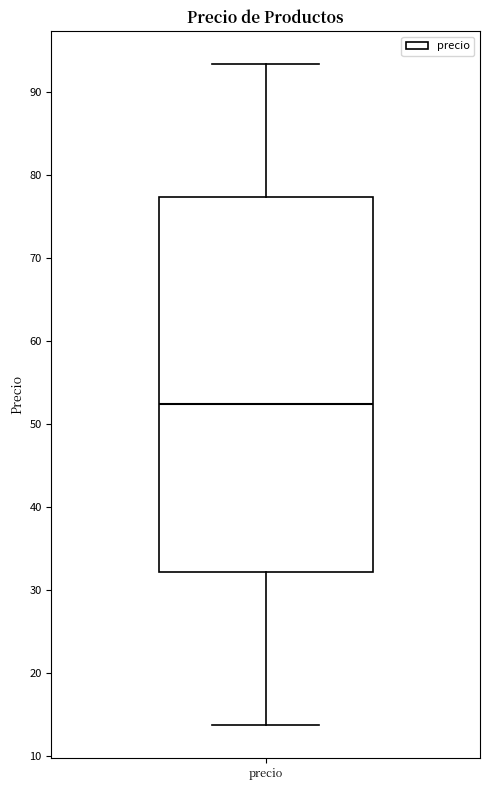

Transcribe this box plot: give where the median line is, the range the box spans, and where the two whiskers end, as read against the y-axis. The values are not printed on the chart, so give them approximately, as read against the axis.

median 52, box 32 to 77, whiskers 14 to 93